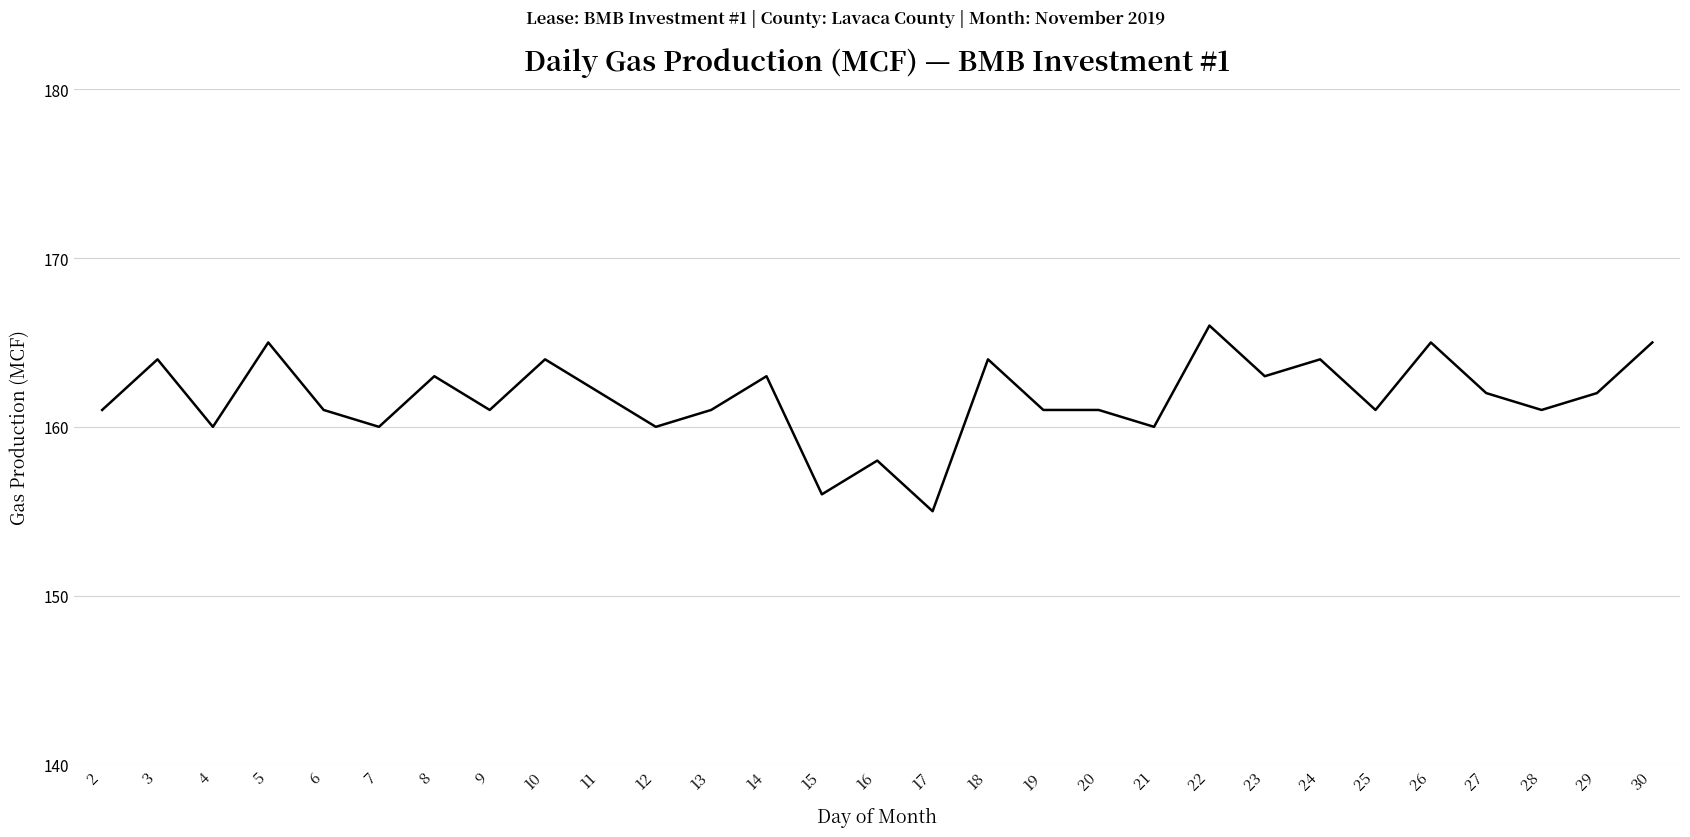

What is the maximum value shown in the chart?

166